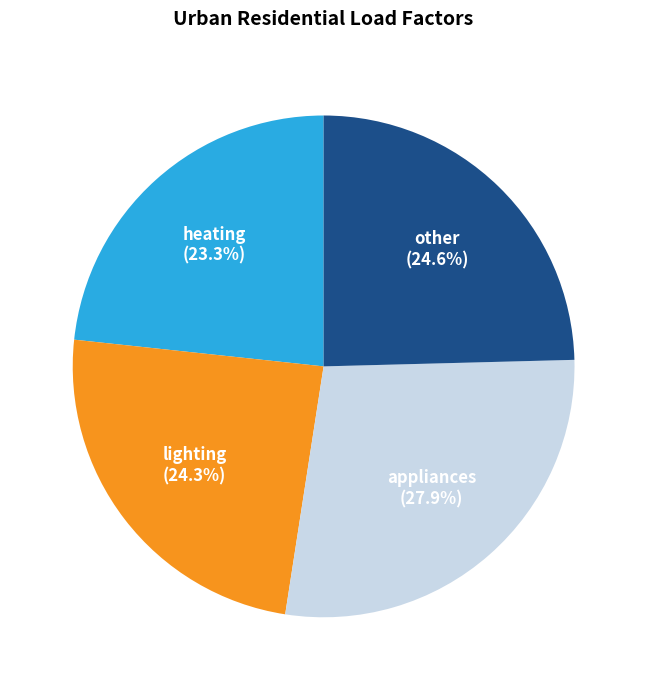

To the nearest percent, what is the difference between the lighting and heating slice percentages?

1%